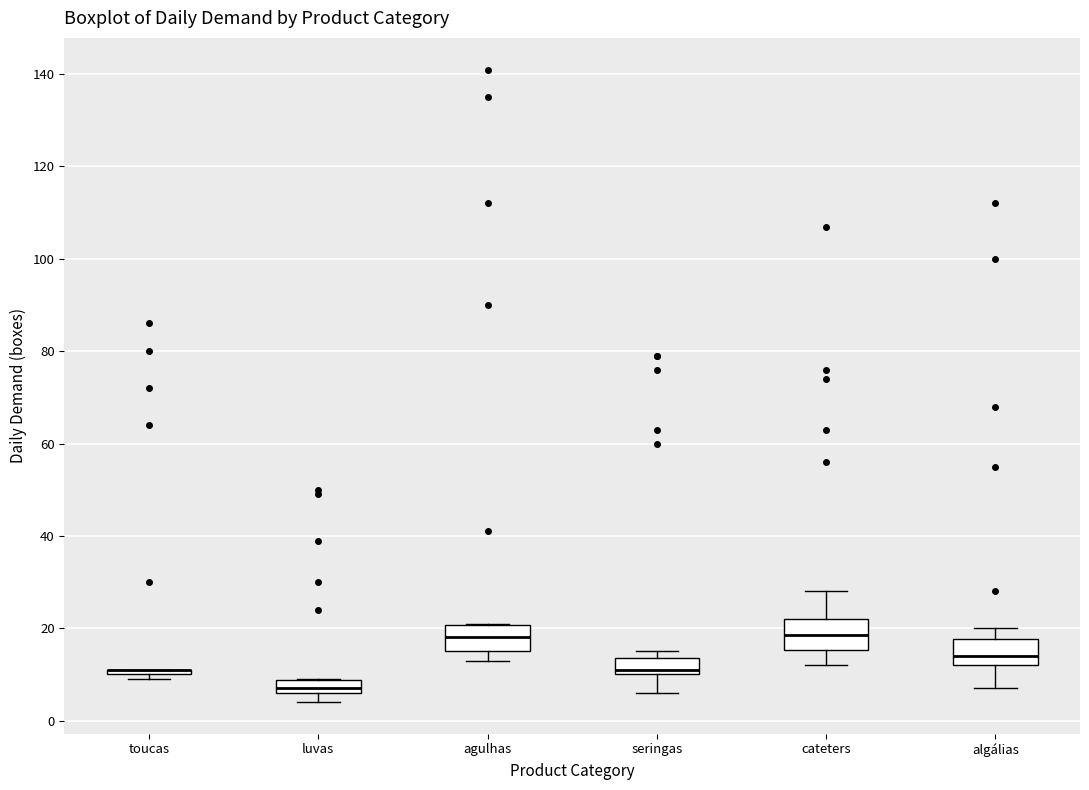

Where is the upper edge of the box for luvas on the y-axis? The values are not printed on the chart, so give them approximately, as read against the axis.

8